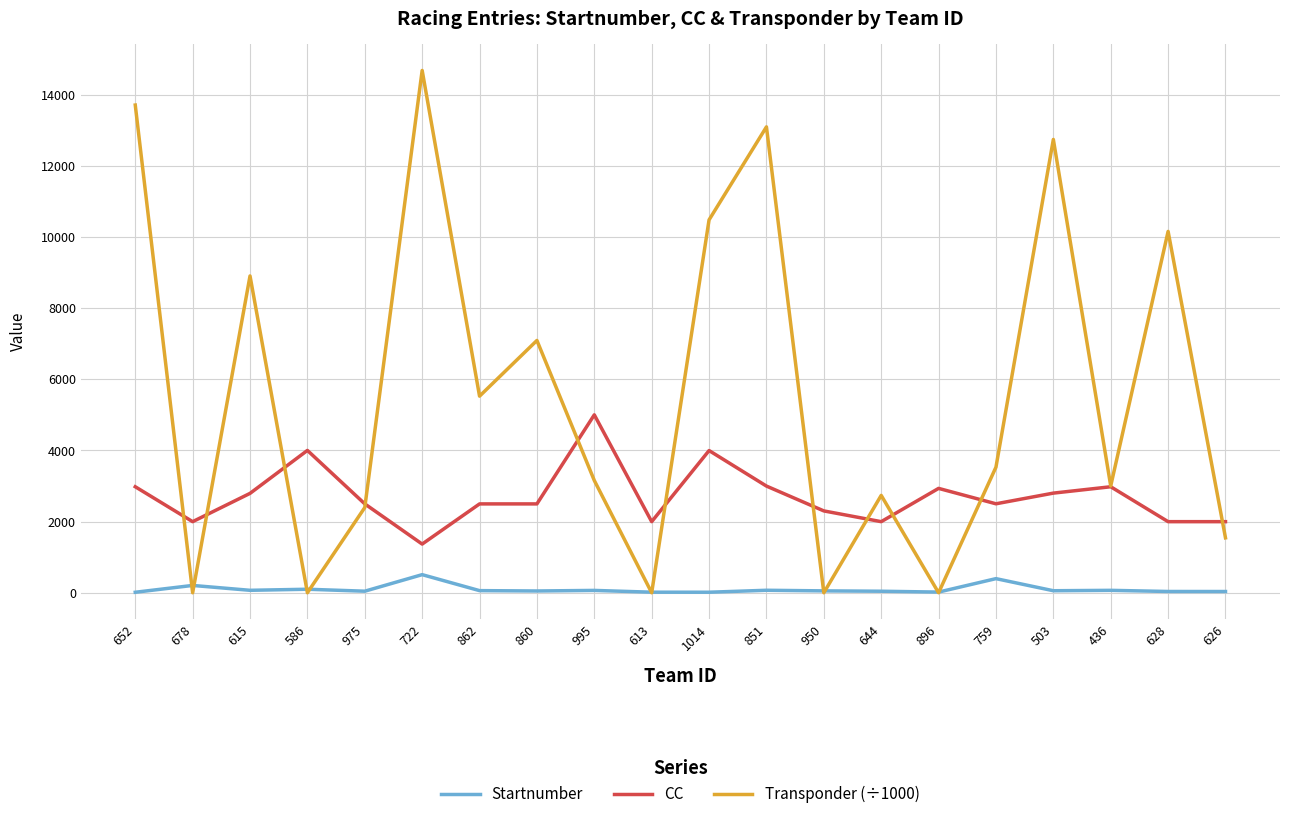

Is the value of CC at 613 greater than the value of Transponder (÷1000) at 862?

No